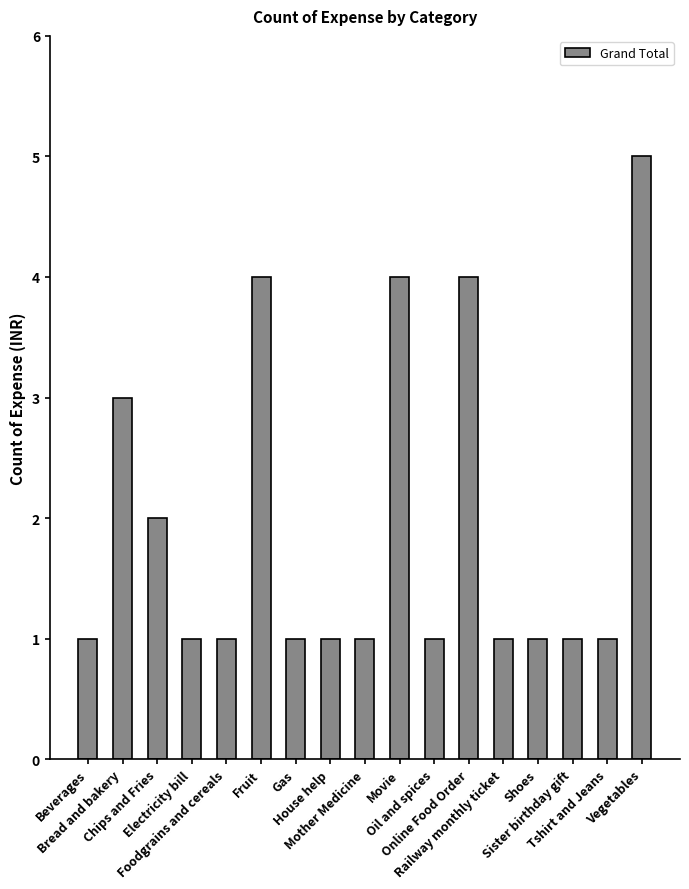

What is the maximum value shown in the chart?

5